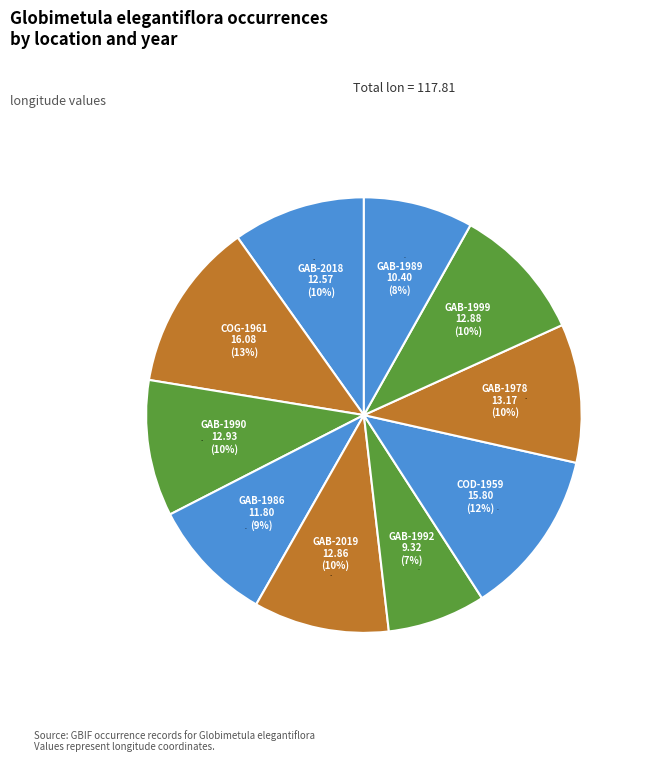

True or false: GAB-1990 accounts for 10% of the total.

True